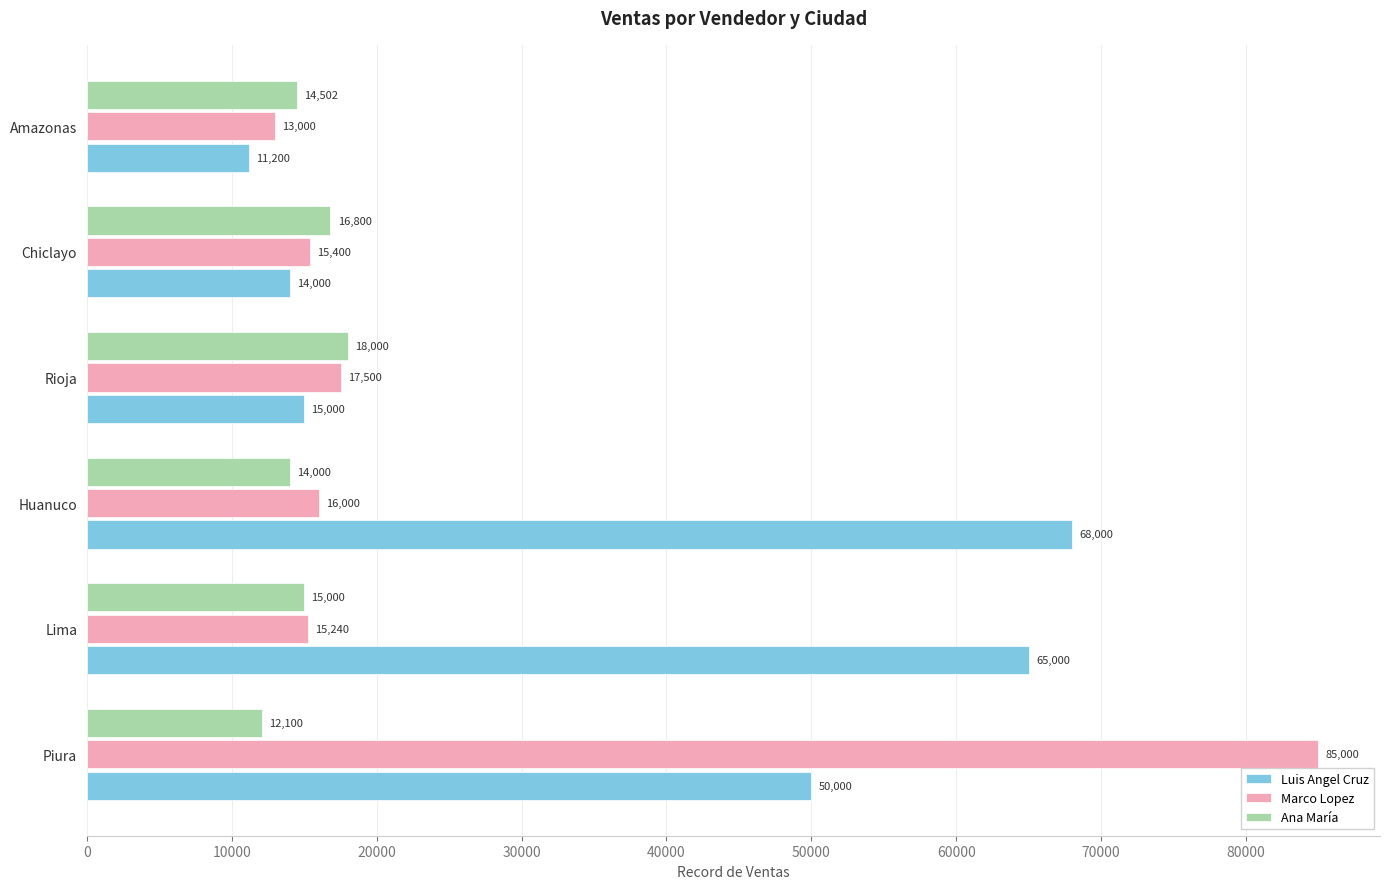

Which series has the largest total across all categories?

Luis Angel Cruz